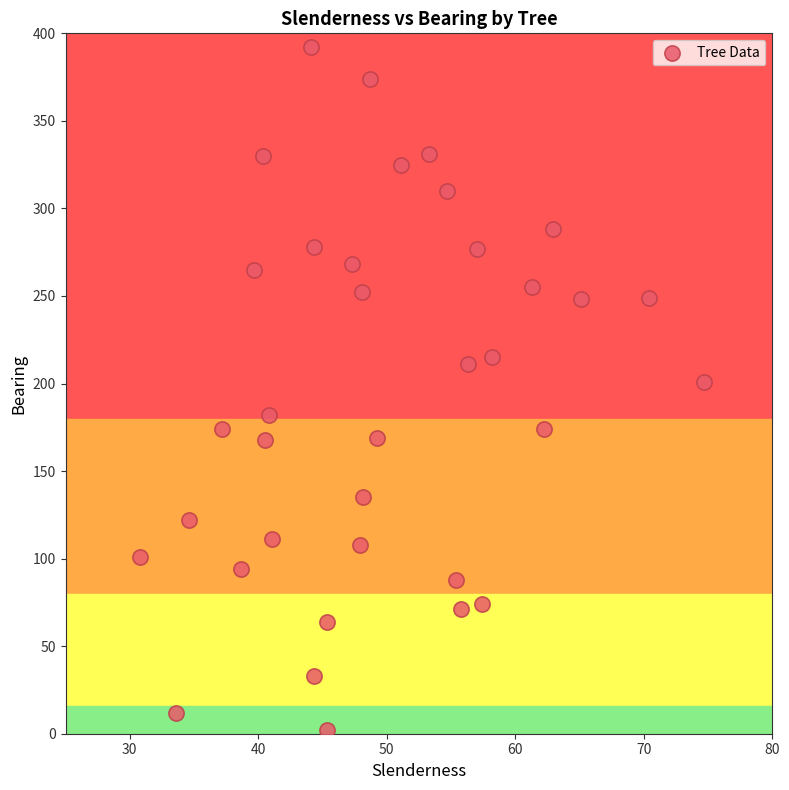

What Y value in the scatter plot is closest to 197?

201